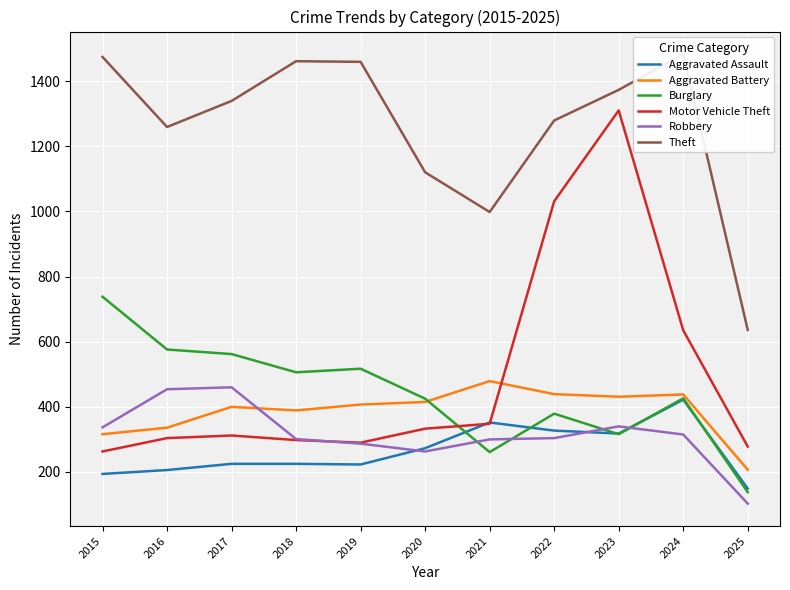

At 2018, list the series in order from largest to smallest.

Theft, Burglary, Aggravated Battery, Robbery, Motor Vehicle Theft, Aggravated Assault